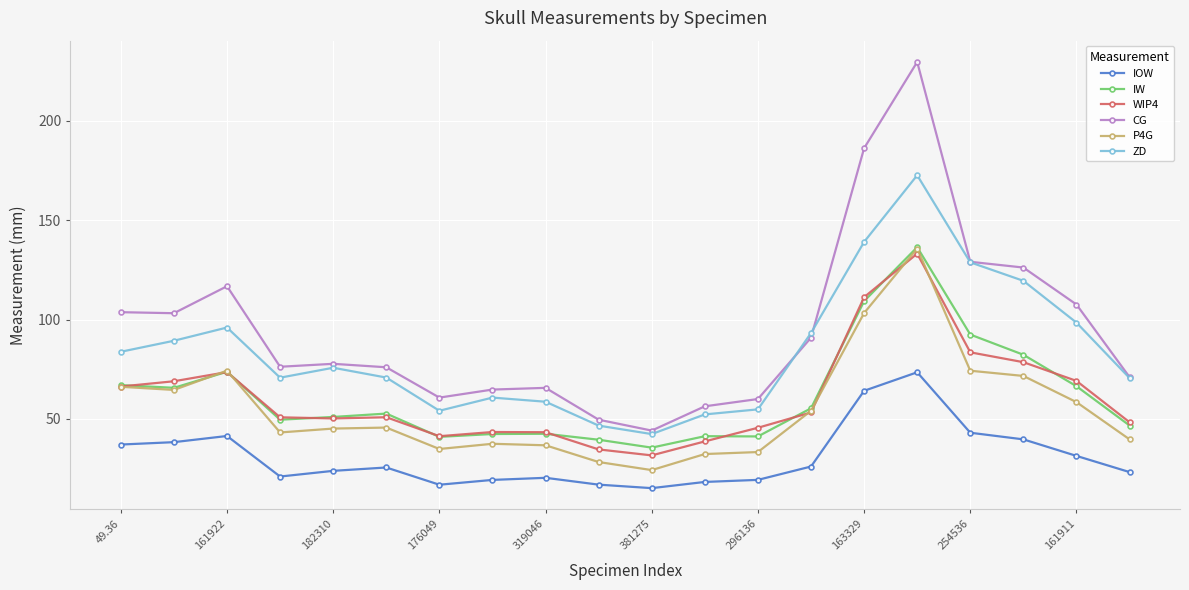

True or false: P4G and WIP4 cross at least once.

True